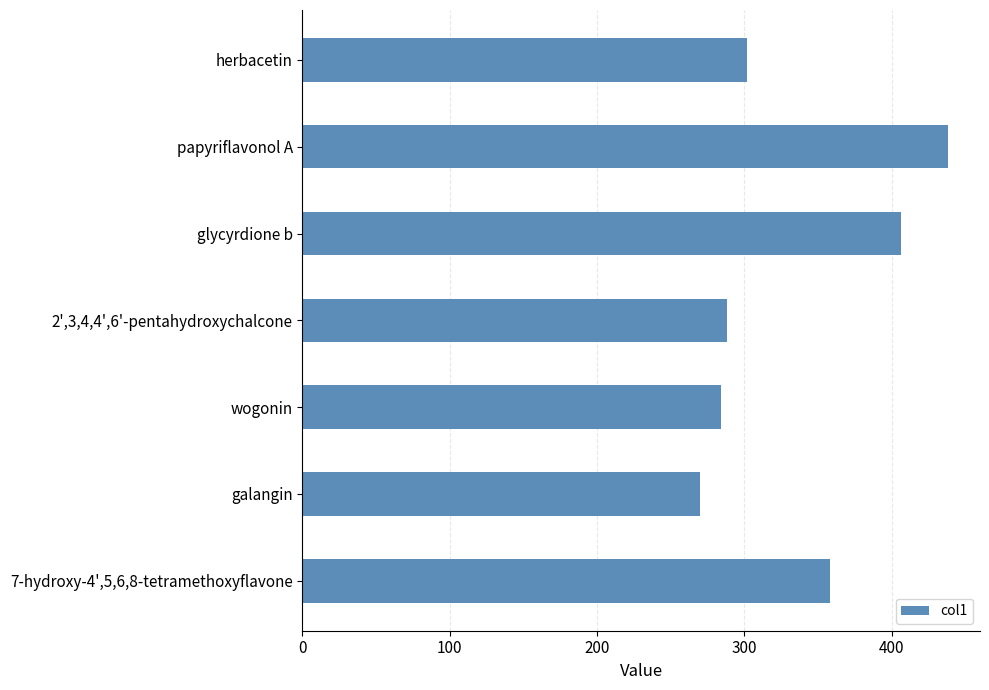

The value at papyriflavonol A is 131.7. True or false?

False